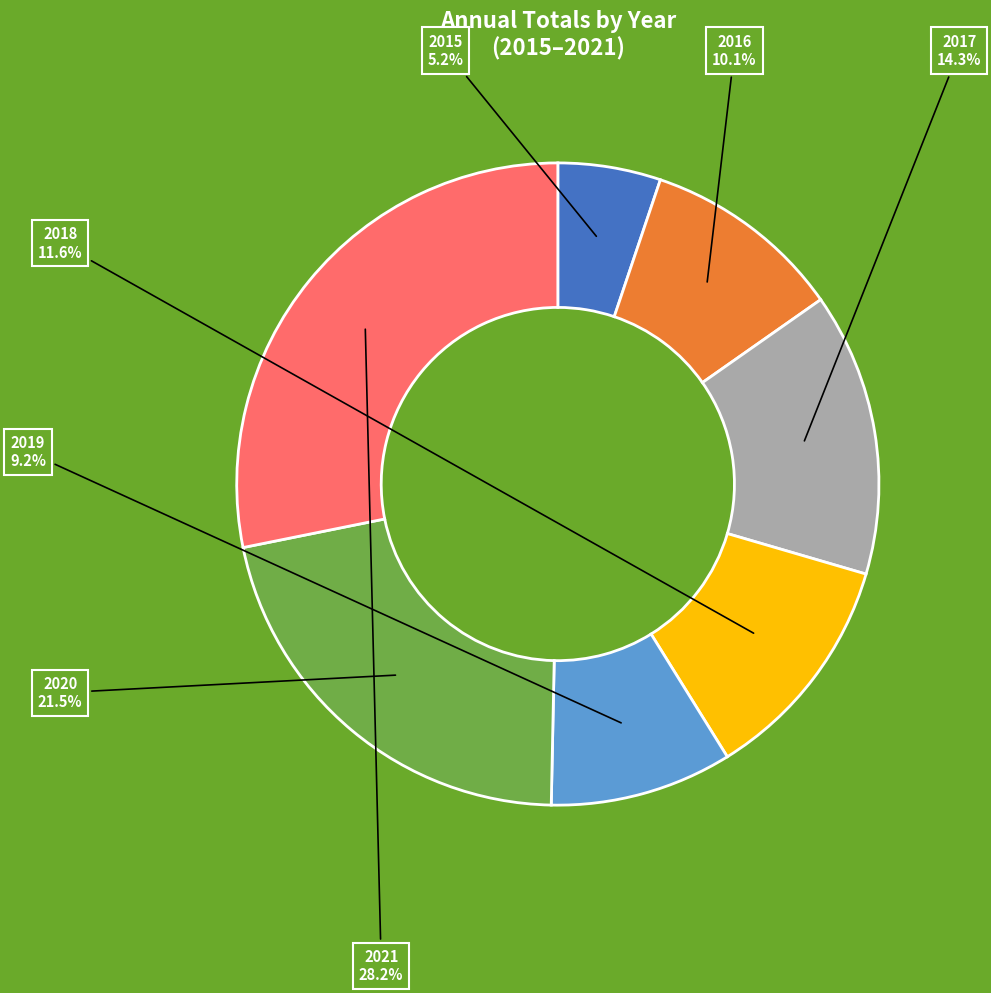

How many segments does this pie chart have?

7